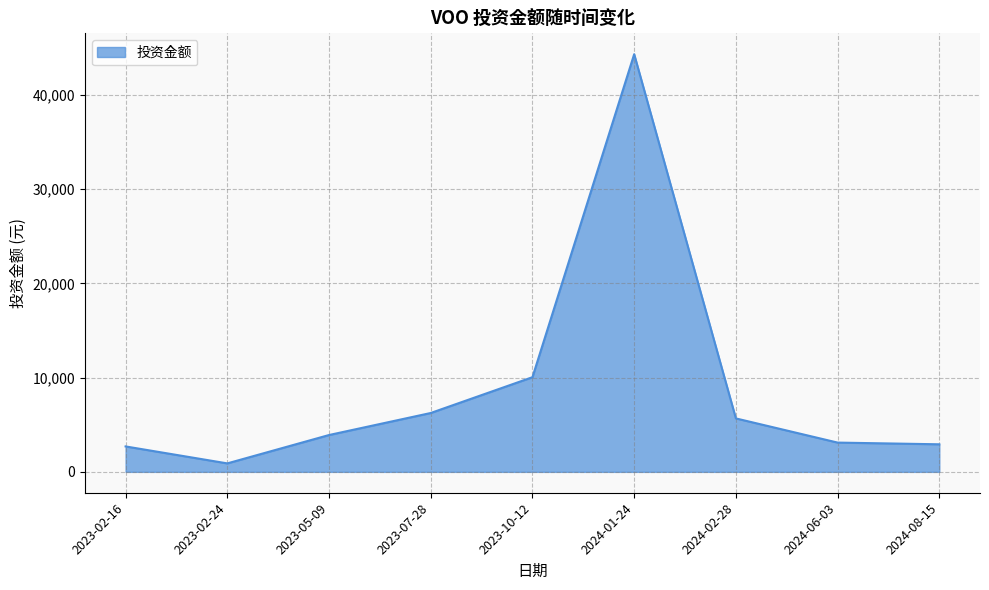

What is the difference between the values at 2024-01-24 and 2023-05-09?

40428